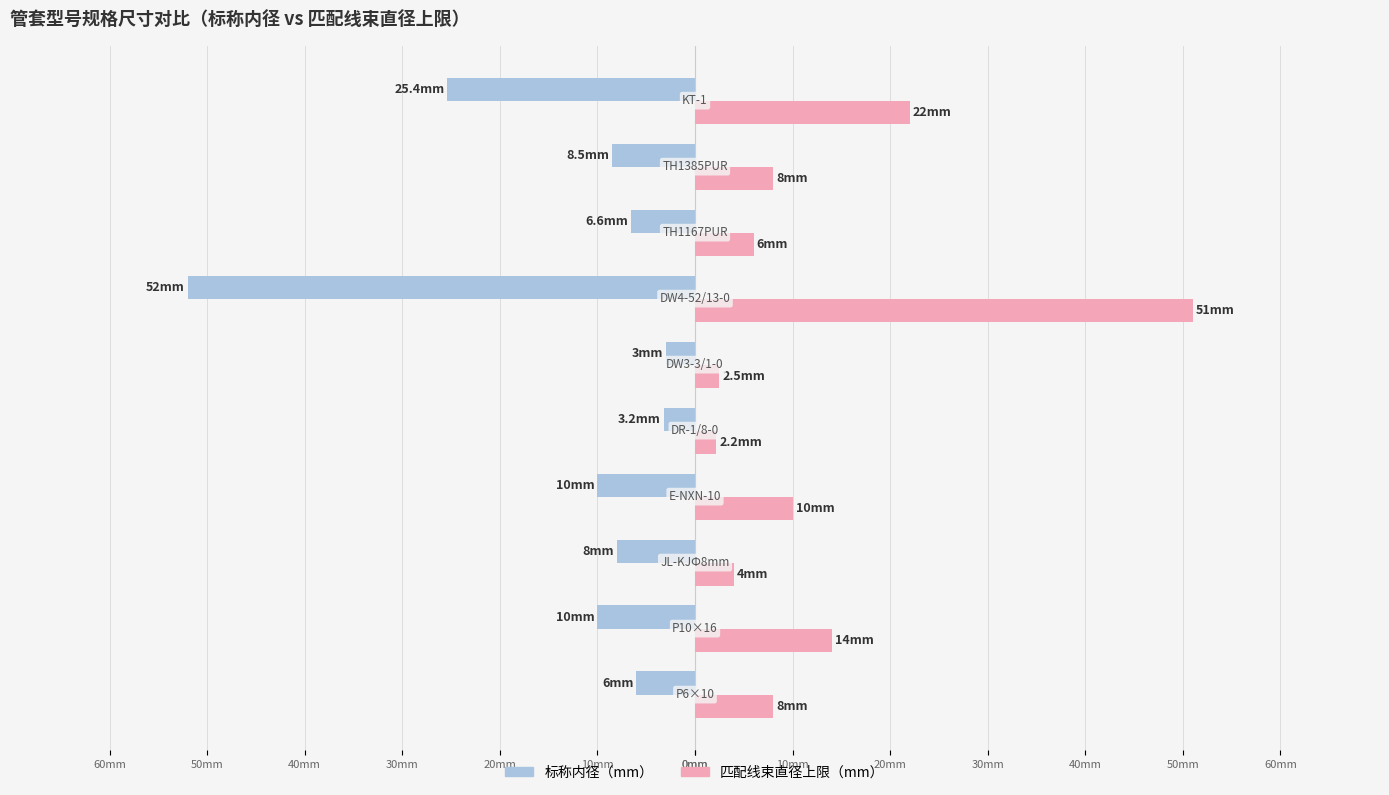

What are all the series names shown in the legend?

标称内径（mm）, 匹配线束直径上限（mm）